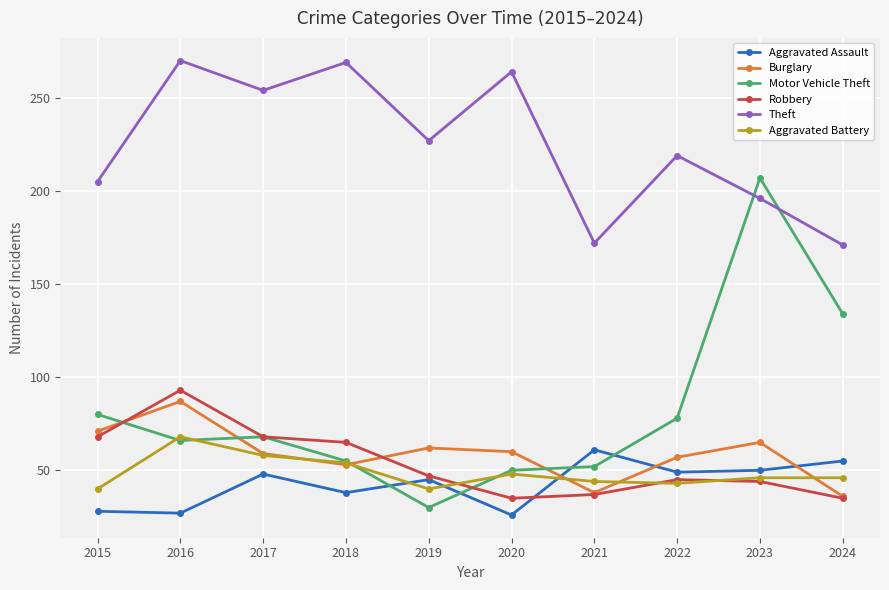

True or false: Theft has more than 0 points higher than both neighbors.

True